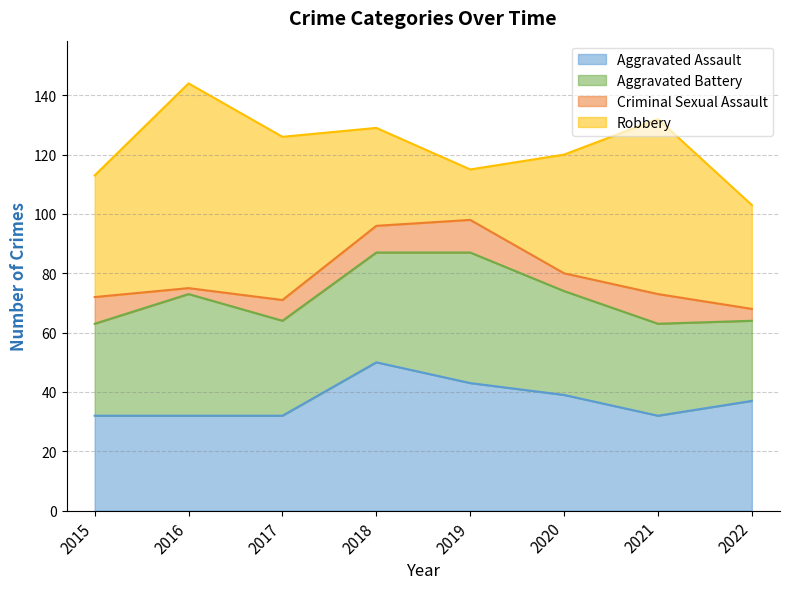

Reading left to right, list all the values displayed in this chart.

Aggravated Assault: 2015=32	2016=32	2017=32	2018=50	2019=43	2020=39	2021=32	2022=37
Aggravated Battery: 2015=31	2016=41	2017=32	2018=37	2019=44	2020=35	2021=31	2022=27
Criminal Sexual Assault: 2015=9	2016=2	2017=7	2018=9	2019=11	2020=6	2021=10	2022=4
Robbery: 2015=41	2016=69	2017=55	2018=33	2019=17	2020=40	2021=59	2022=35